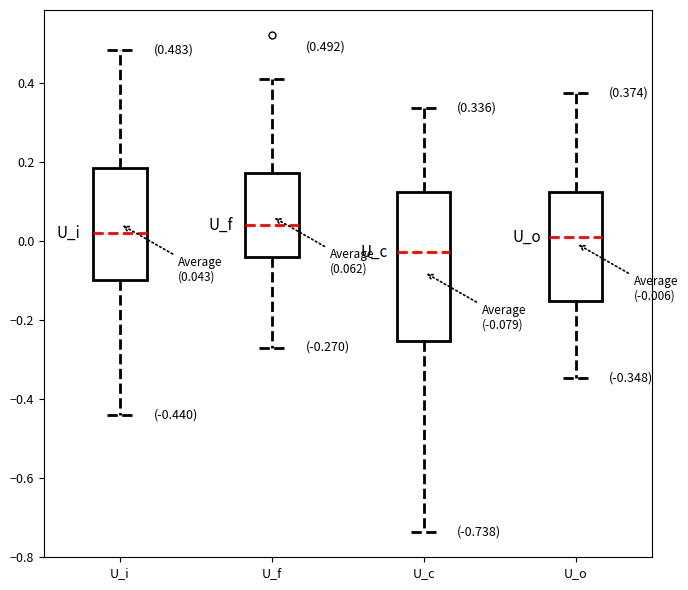

Which box is the tallest, from its lower edge to its upper edge?

U_c